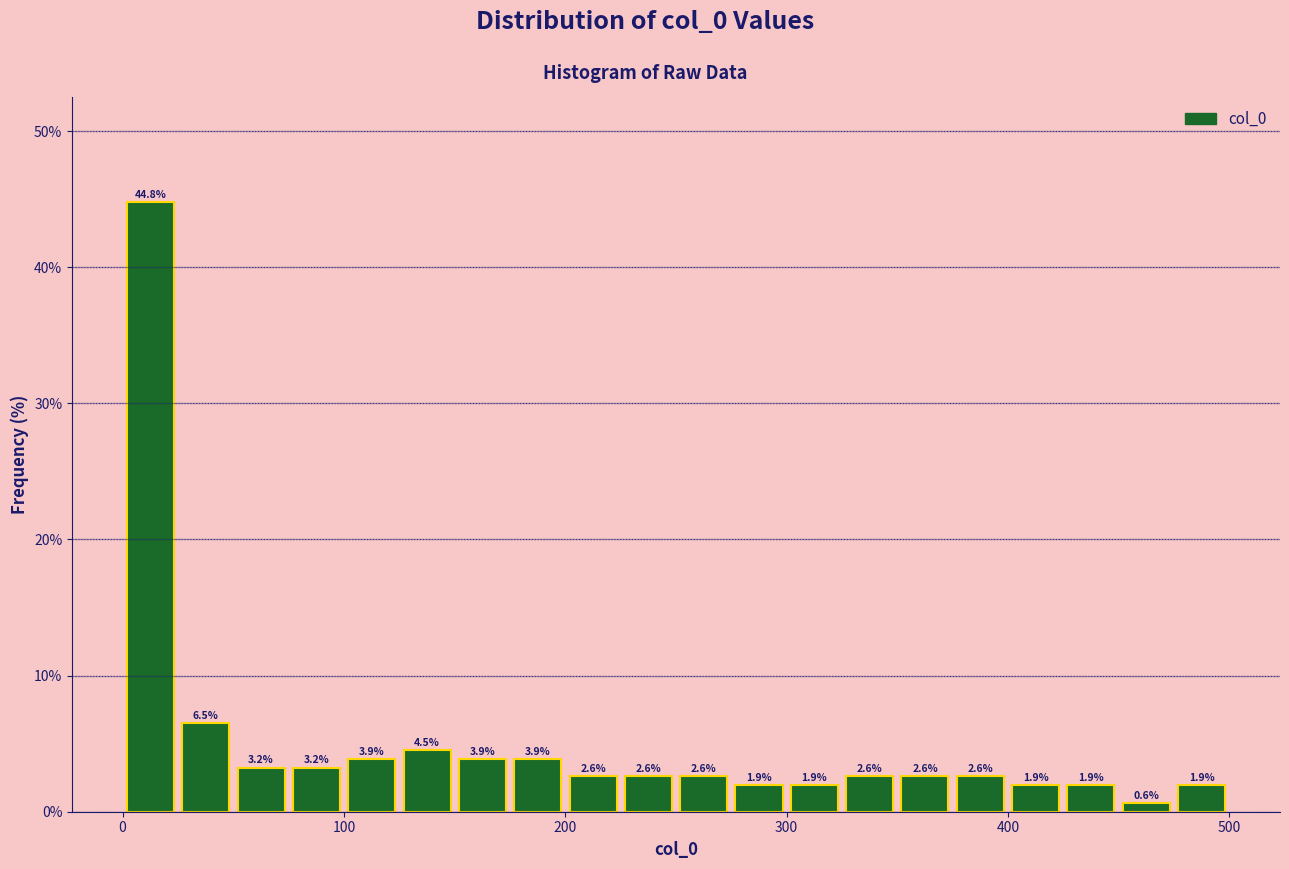

Around what value on the x-axis is the tallest bar? Give the approximate position of its centre, as read against the axis.

10